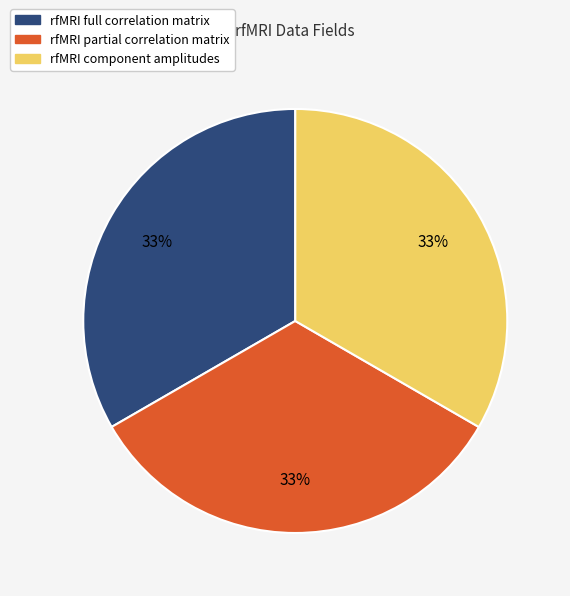

What is the ratio of the value at rfMRI partial correlation matrix to the value at rfMRI component amplitudes?

1.0